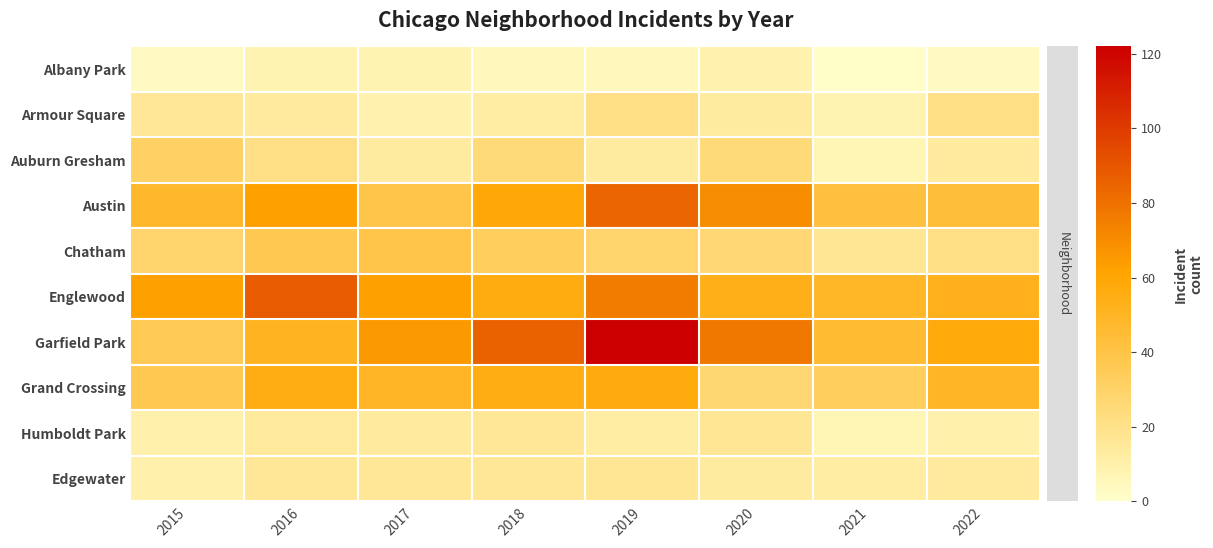

Which category has the lowest value across all series?

2021